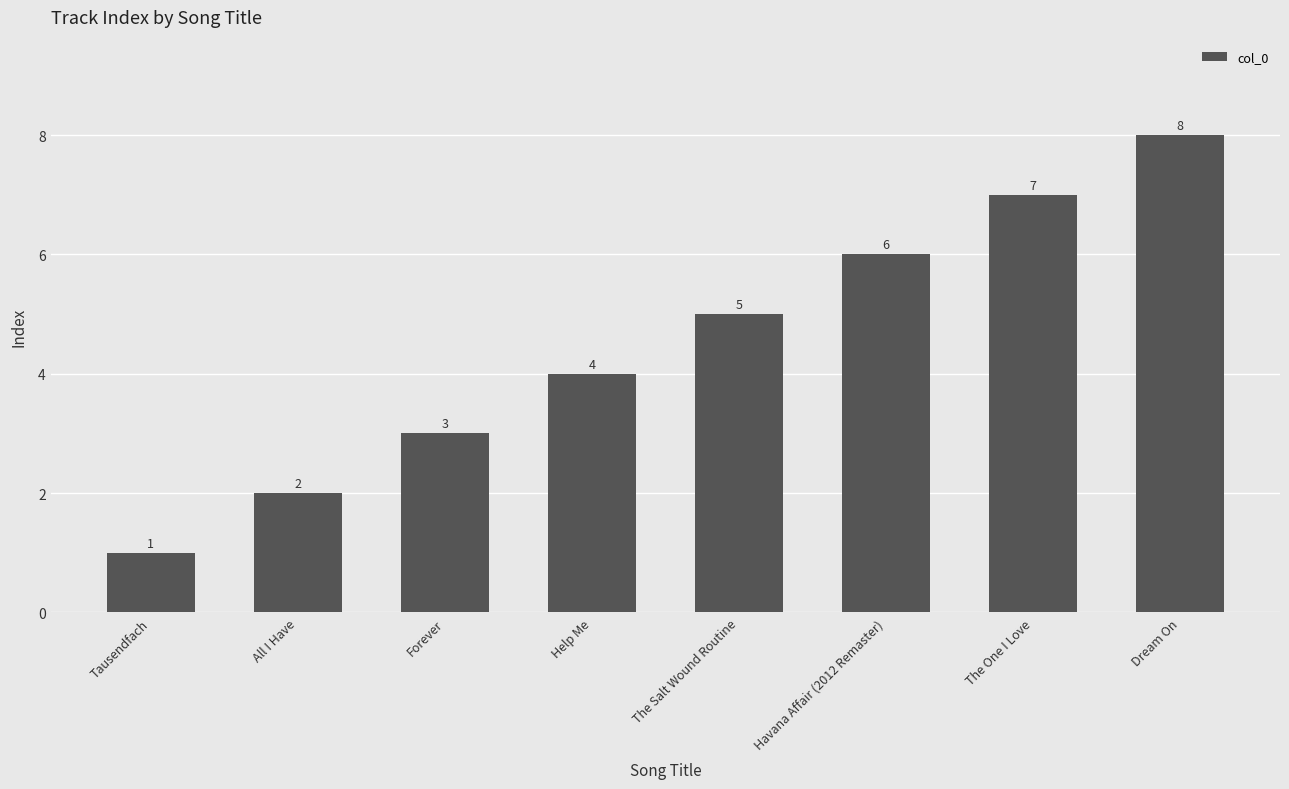

What is the difference between the second highest and minimum values?

6